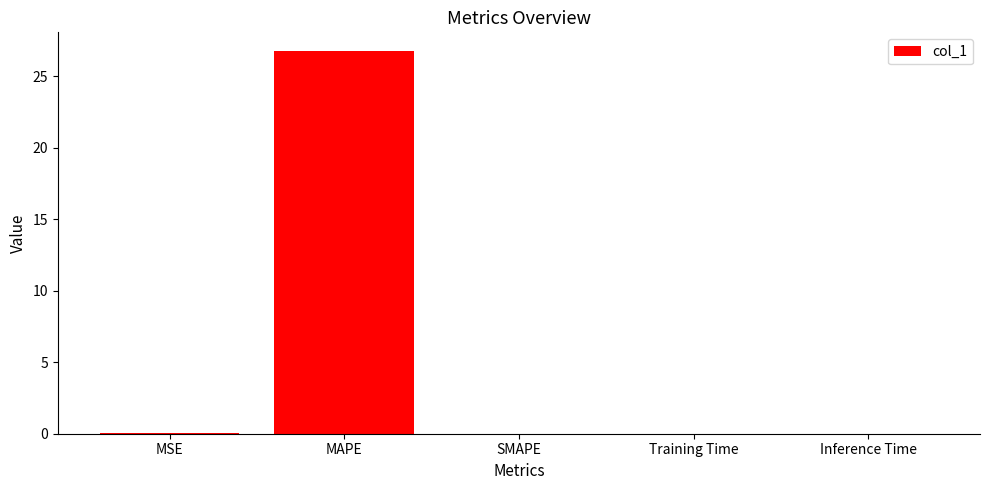

True or false: the data shows 0.0 at SMAPE.

True